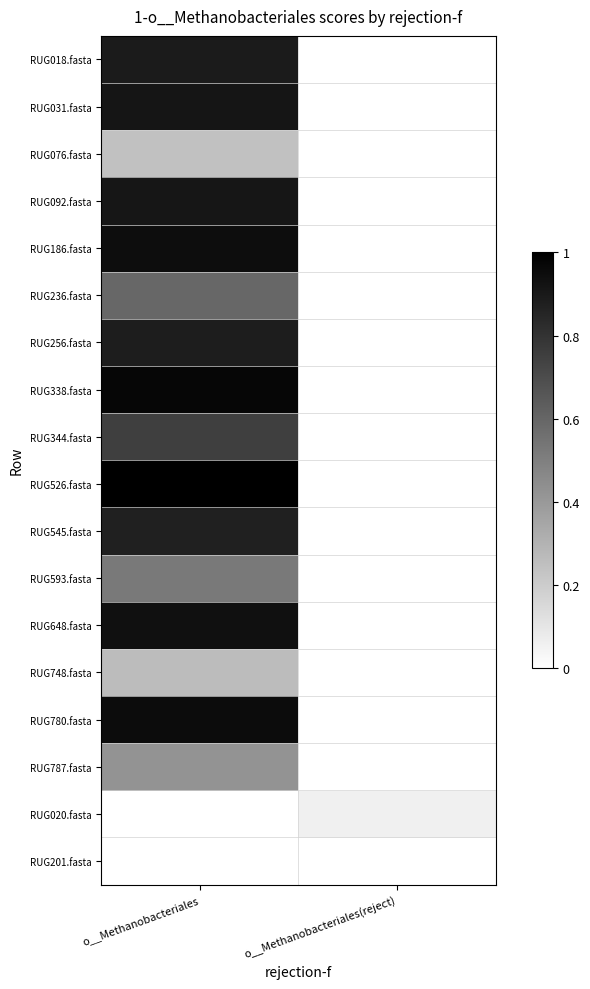

Between o__Methanobacteriales(reject) and o__Methanobacteriales, which is larger?

o__Methanobacteriales